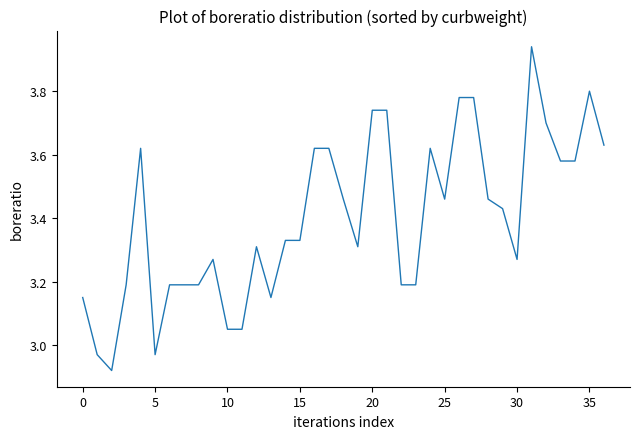

Does the chart have visible grid lines?

No